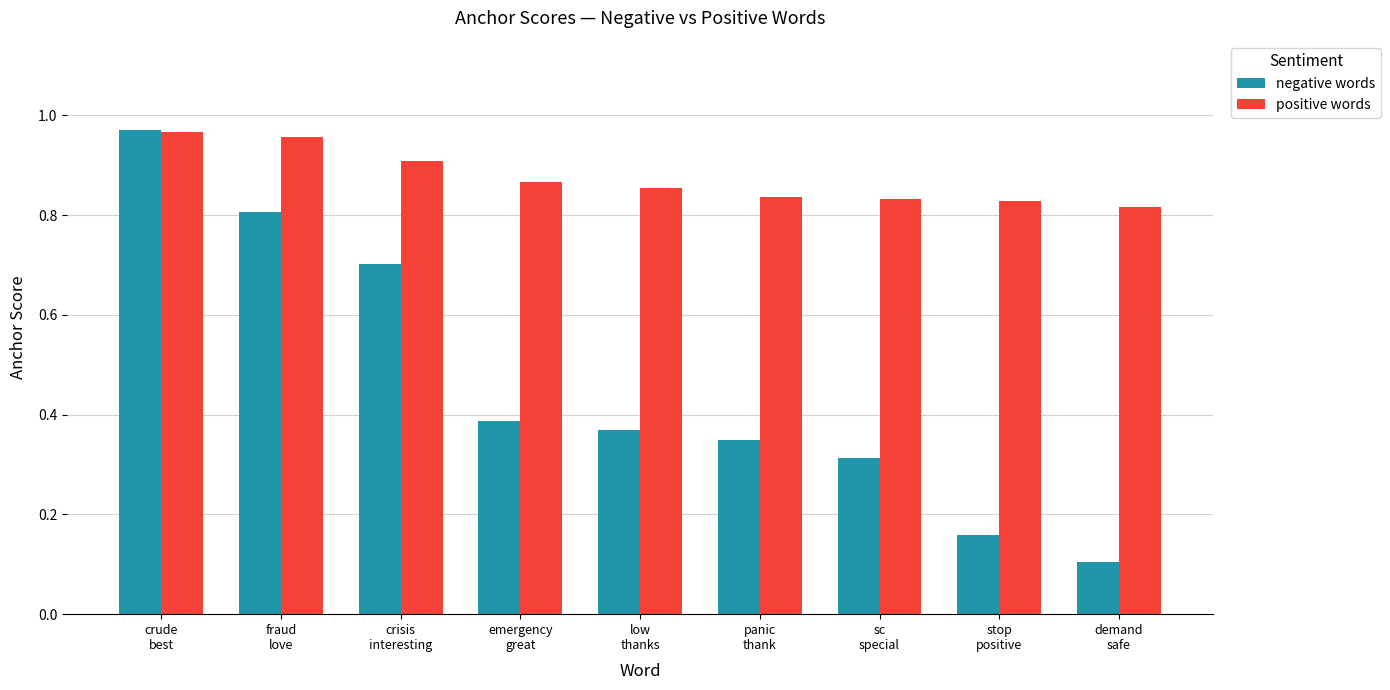

Rank the series by their average value, from highest to lowest.

positive words, negative words